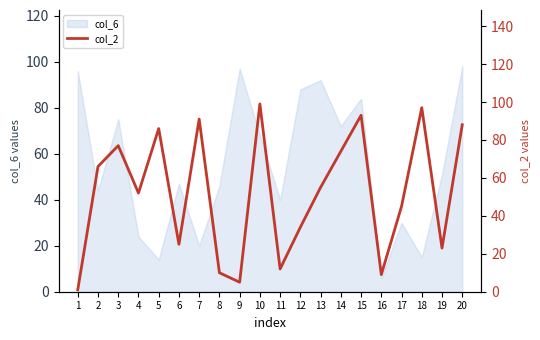

True or false: col_6 has a value of 83 at 8.

False